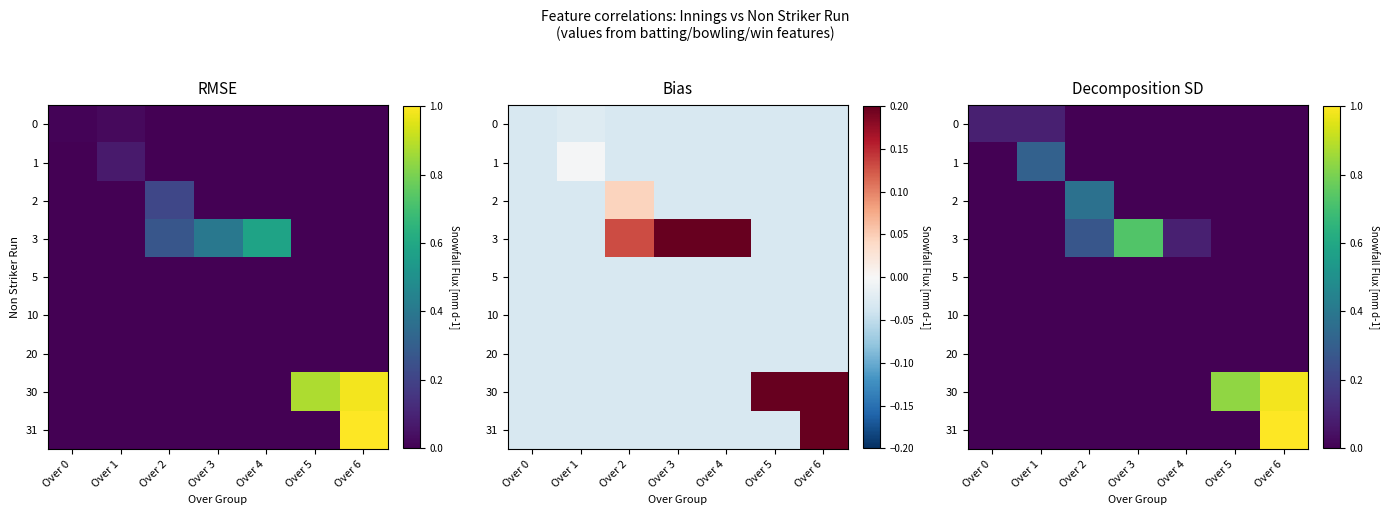

True or false: 30 has a value of 0.0 at Over 3.

True